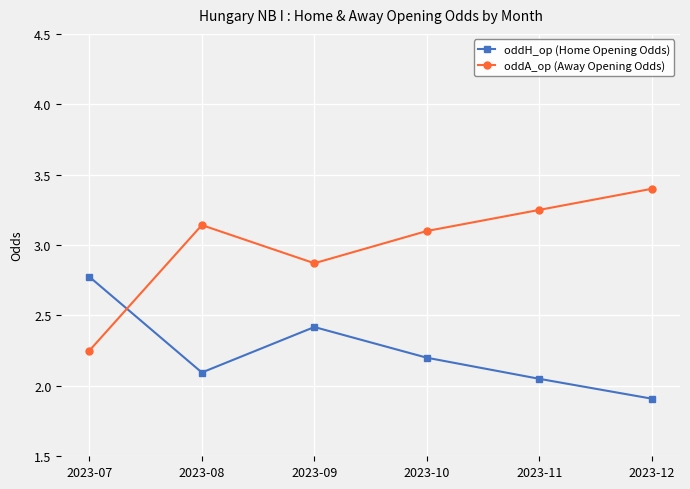

Which category has the lowest value in the oddA_op (Away Opening Odds) series?

2023-07